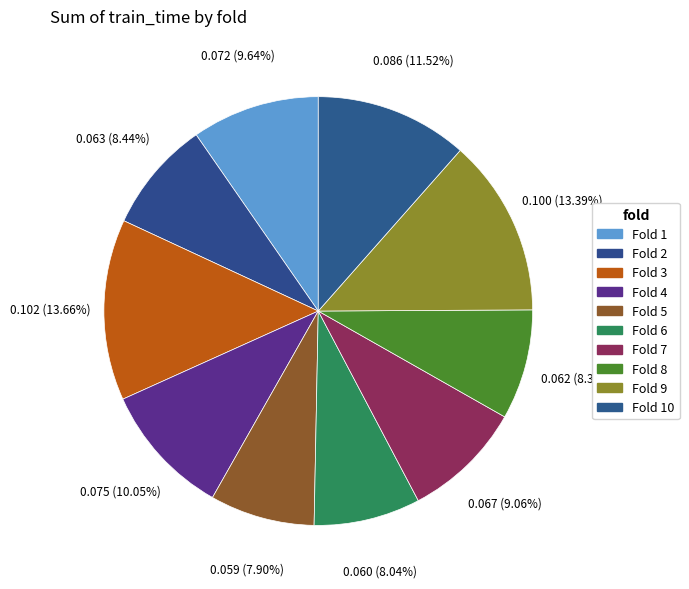

To the nearest percent, what is the difference between the Fold 6 and Fold 7 slice percentages?

1%